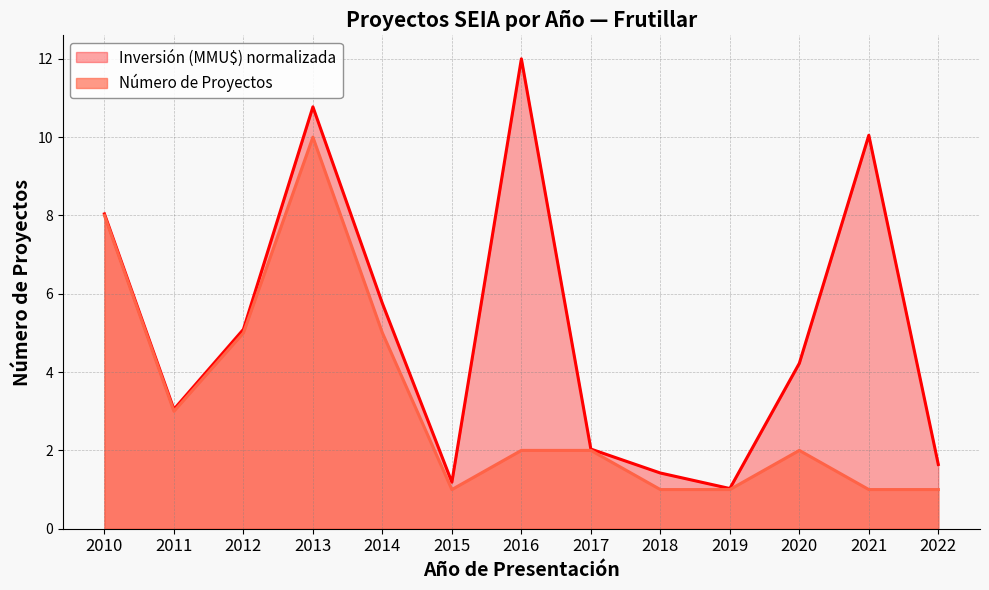

Where does the data first go above 2?

2010